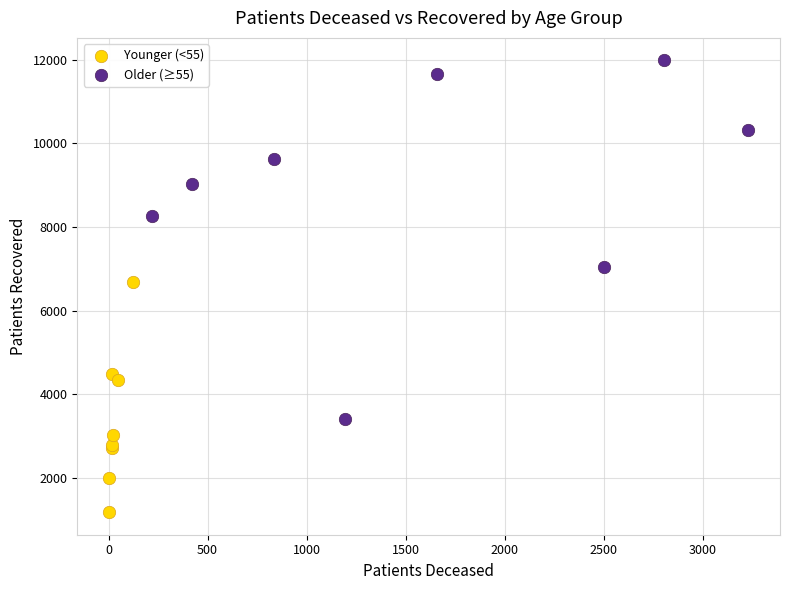

Which series reaches the minimum Y coordinate?

Younger (<55)